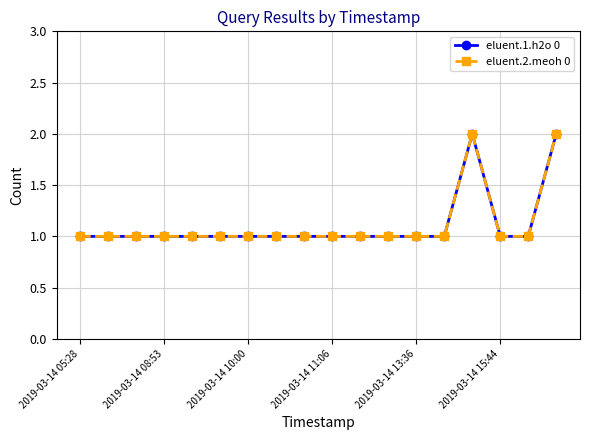

Is this an area chart (filled region under the line)?

No